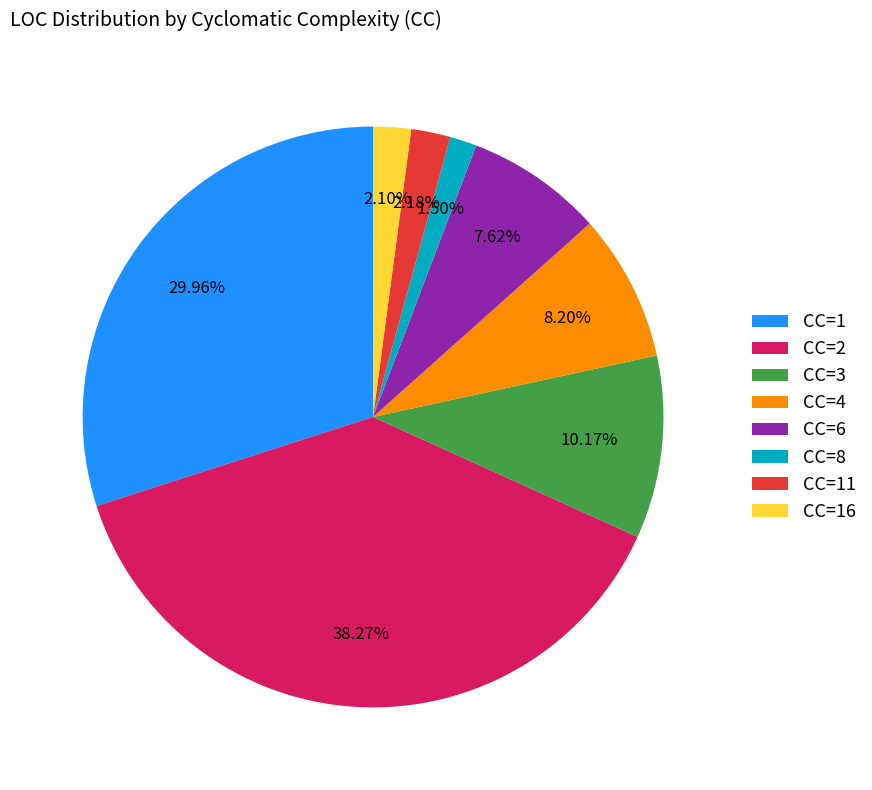

Which slice is the smallest?

CC=8